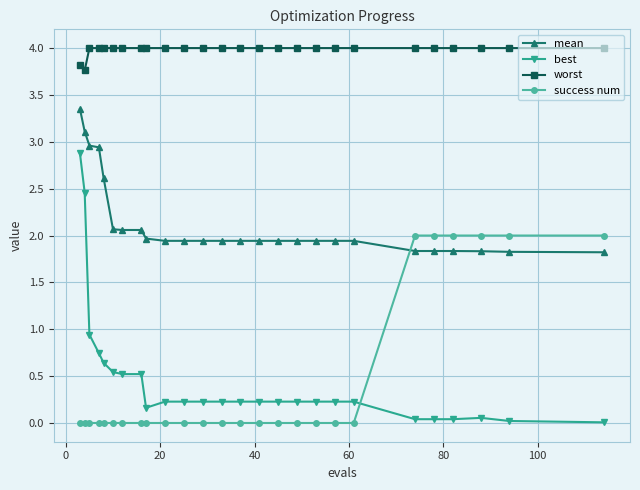

What is the greatest value displayed?

4.0